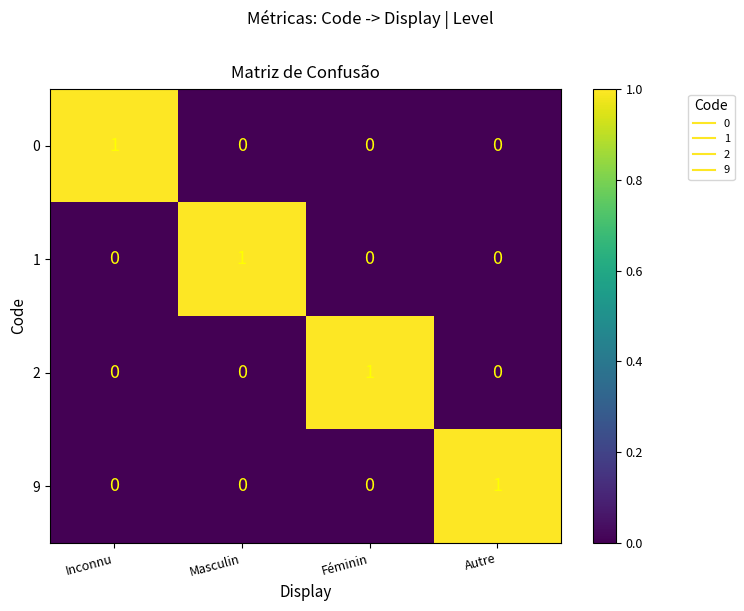

True or false: 9 has a value of -1 at Inconnu.

False